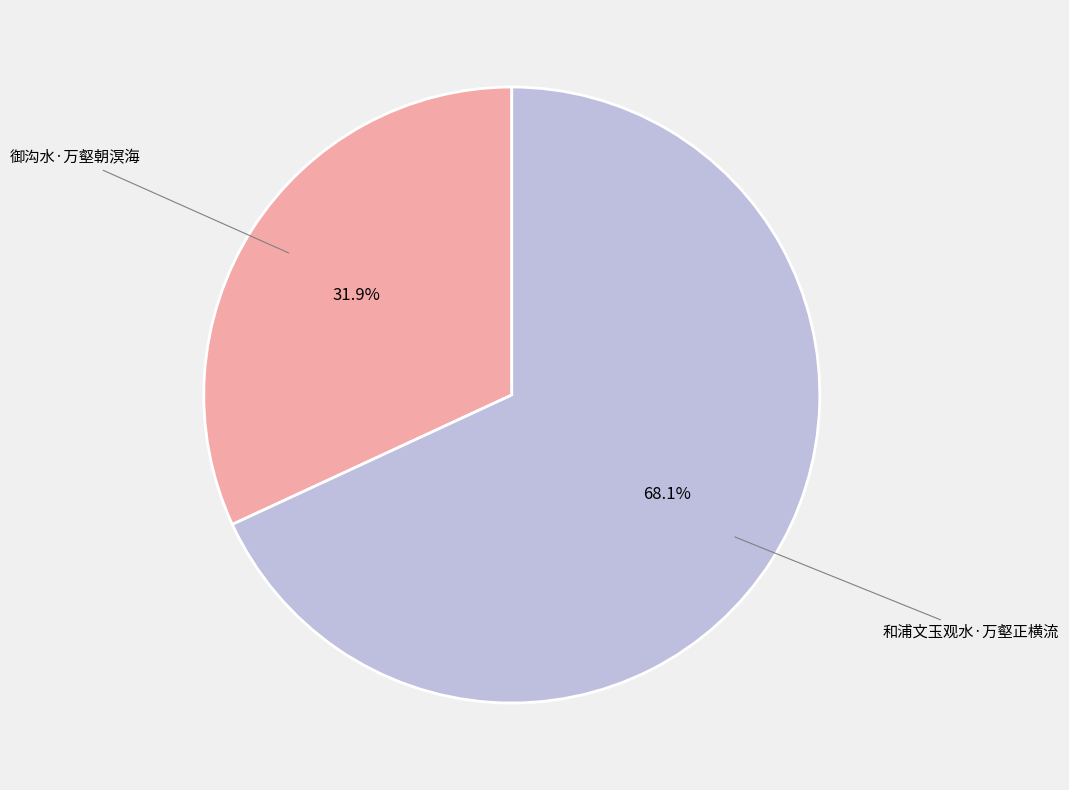

Is there a majority slice in this chart?

Yes